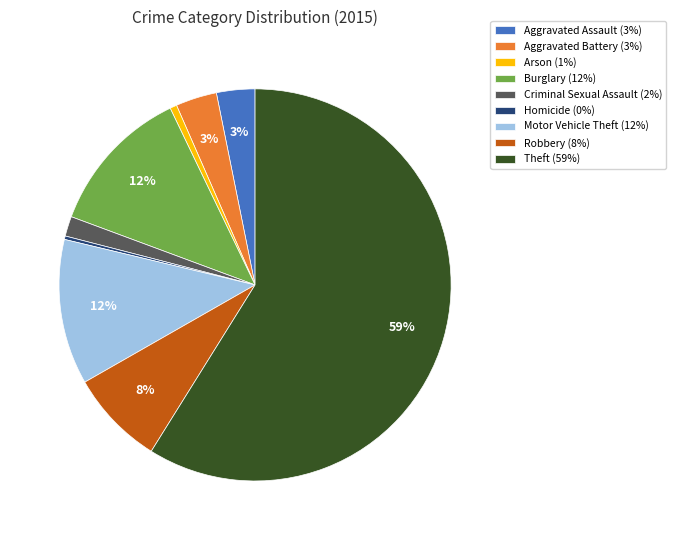

How many segments does this pie chart have?

9